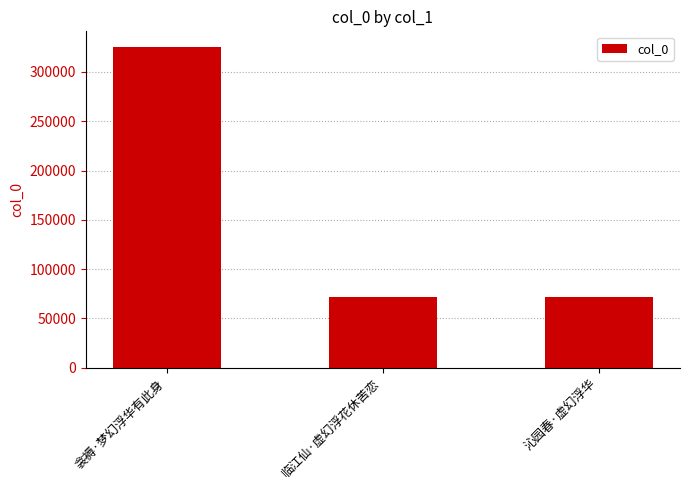

Which label corresponds to the largest value in the chart?

衾褥·梦幻浮华有此身